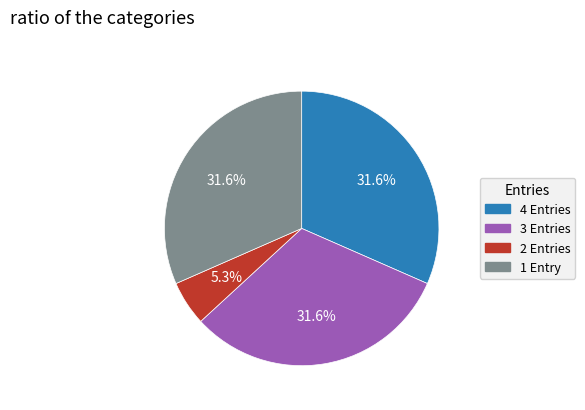

Is there a majority slice in this chart?

No